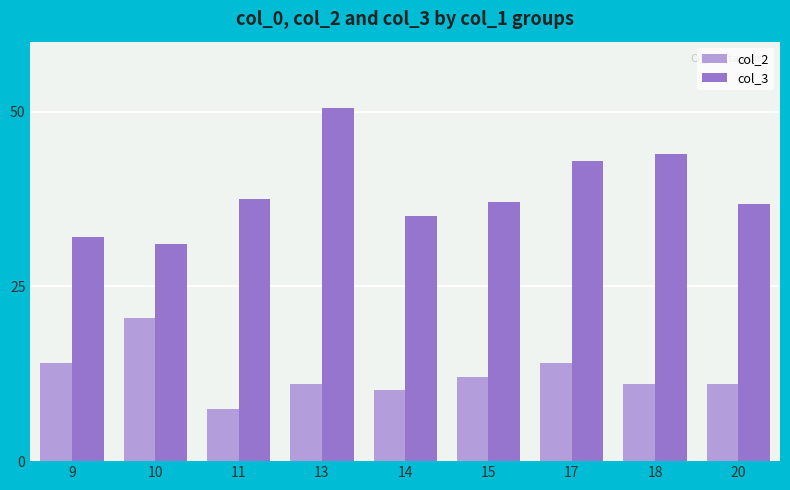

Which series has the widest spread of values?

col_3